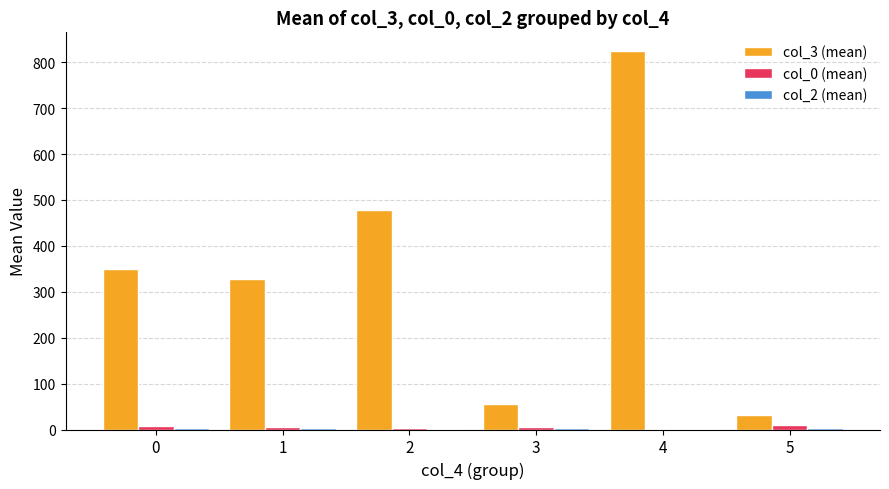

Which series has the largest total across all categories?

col_3 (mean)